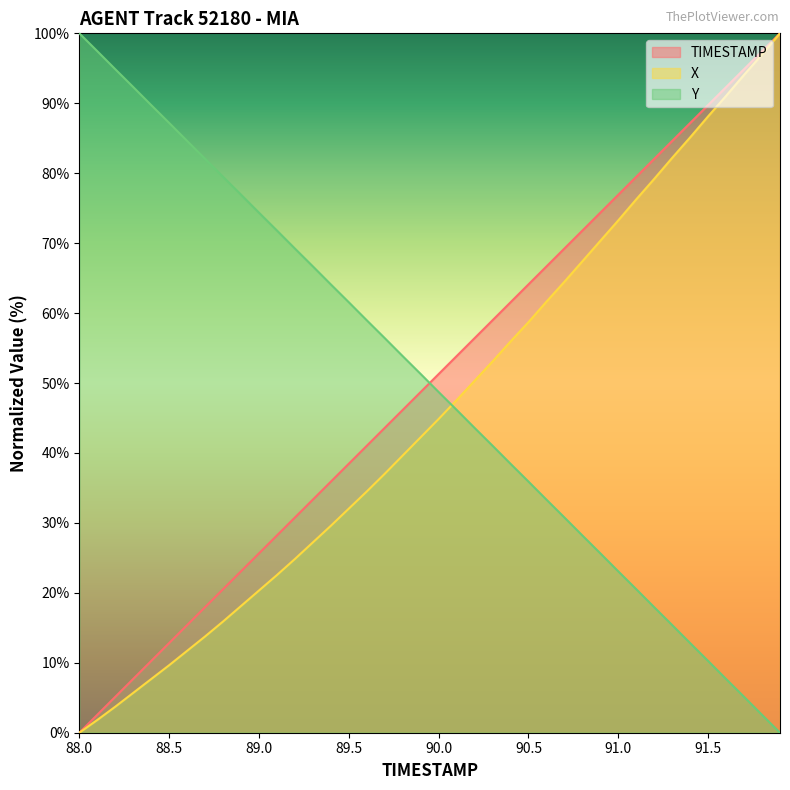

The value of TIMESTAMP at 91.0 is 76.9. True or false?

True